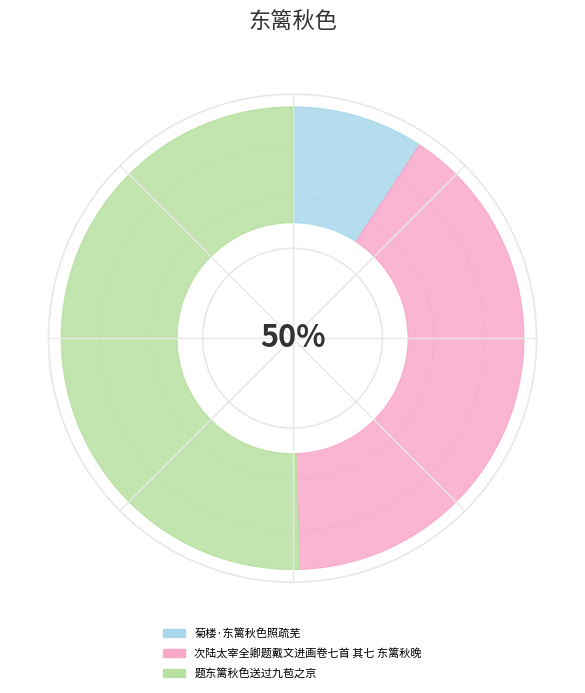

What is the change in value from 菊楼·东篱秋色照疏芜 to 题东篱秋色送过九苞之京?

+549550